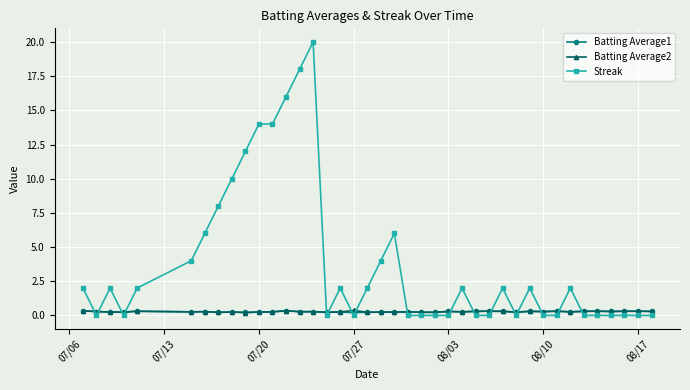

What is the average value of the Batting Average2 series?

0.3